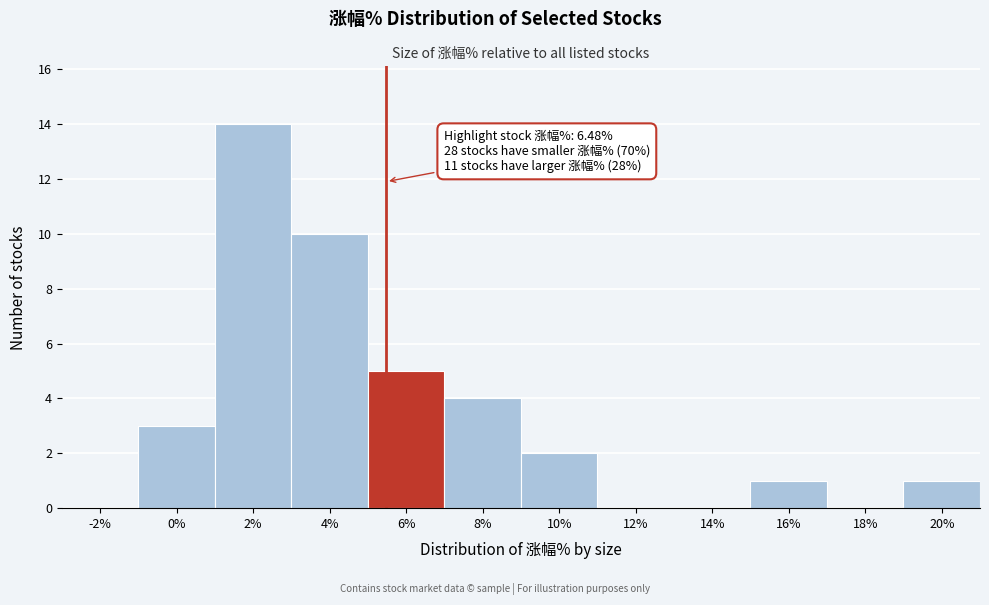

Reading left to right, transcribe all the data shown in this chart.

-2%=0	0%=3	2%=14	4%=10	6%=5	8%=4	10%=2	12%=0	14%=0	16%=1	18%=0	20%=1